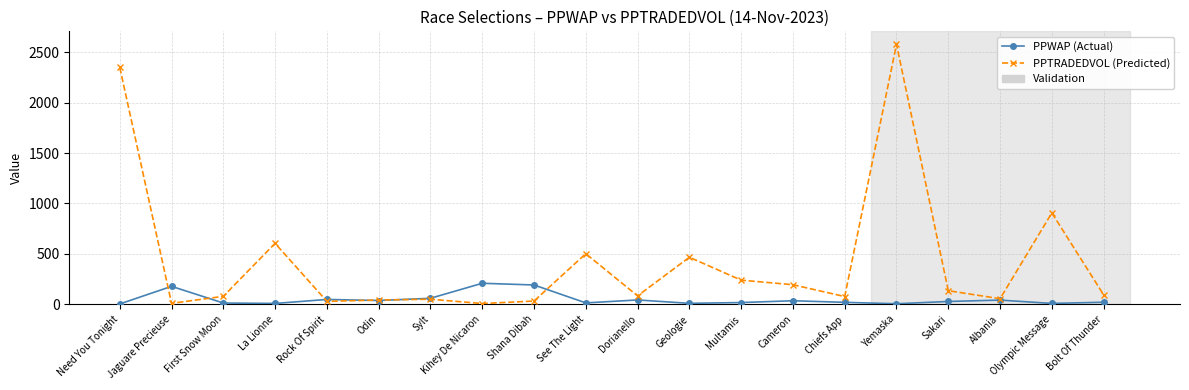

Is it true that PPWAP (Actual) equals 59.9 at Sylt?

True